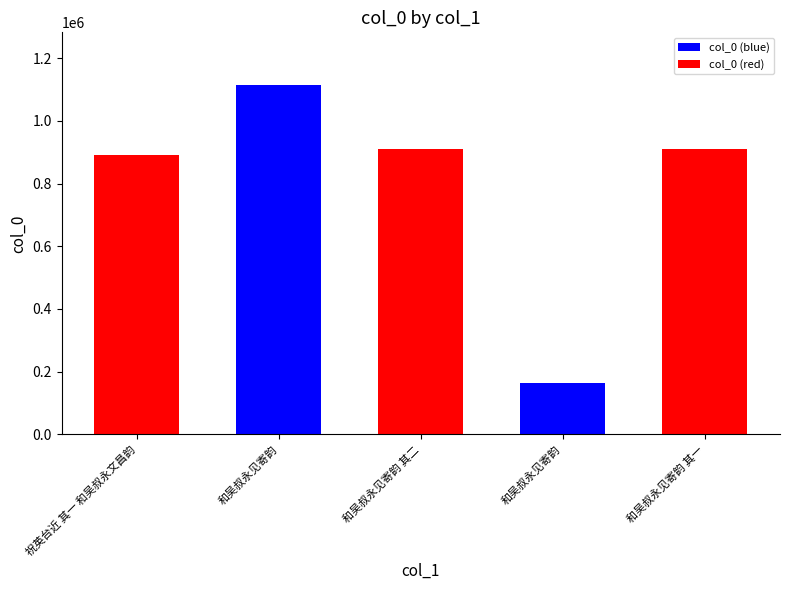

What is the label of the 2nd bar from the right?

和吴叔永见寄韵